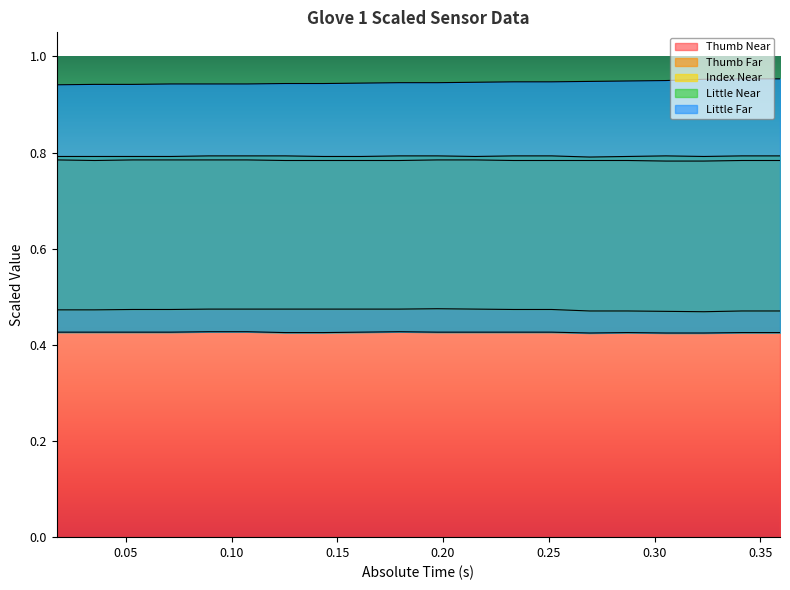

Between 0.341337 and 0.071327, which is larger?

0.071327